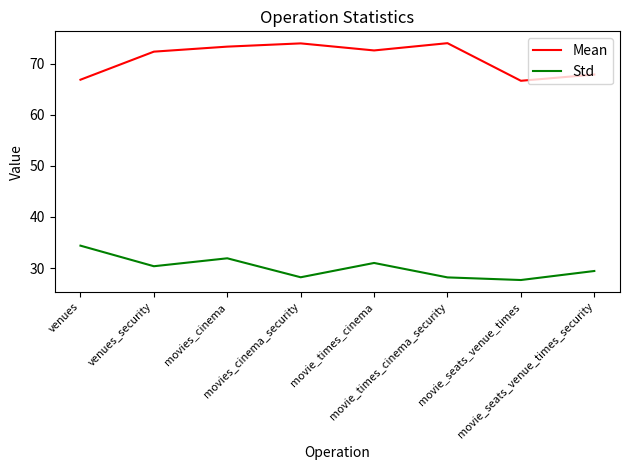

True or false: Std and Mean intersect in this chart.

False